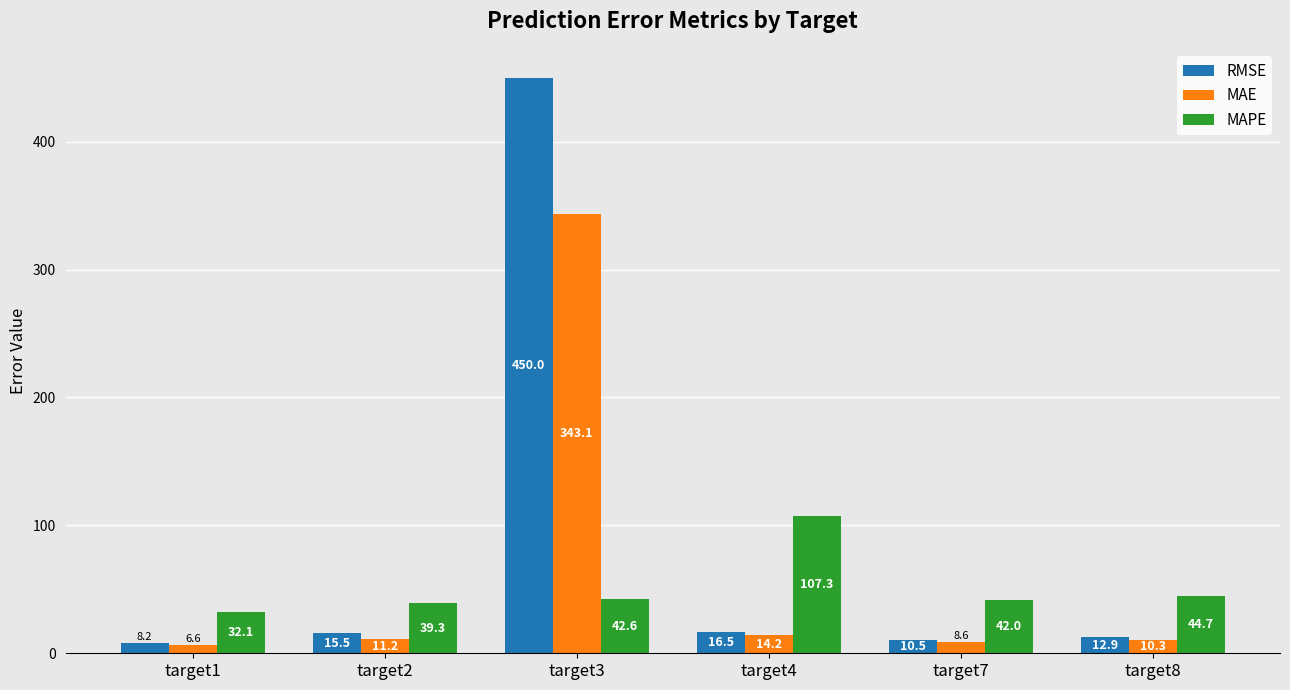

What is the difference between the maximum and second lowest values in the MAPE series?

68.0